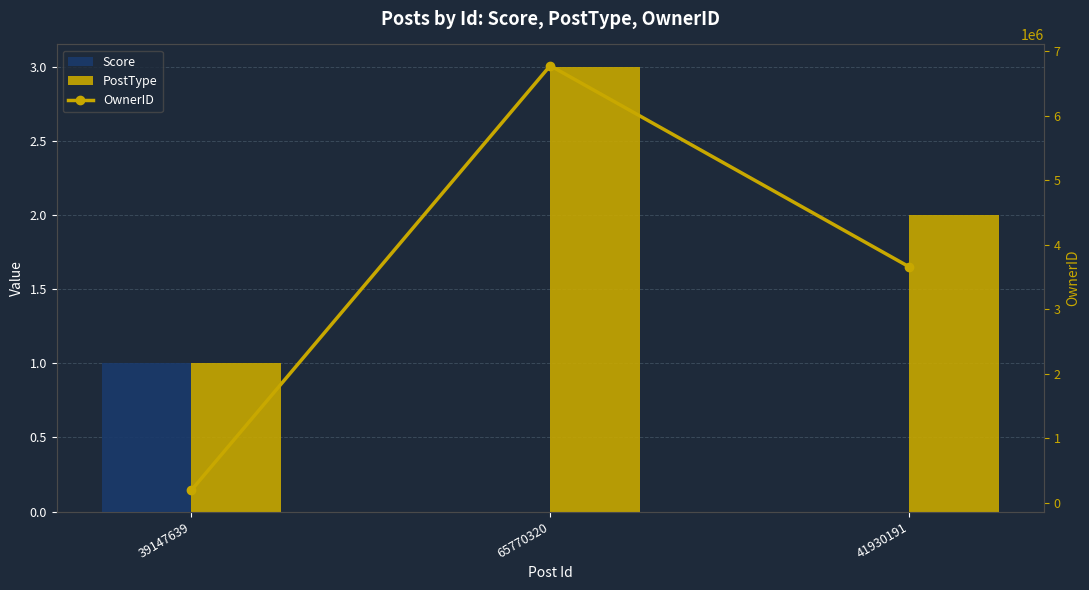

What is the sum of all OwnerID values?

10623674